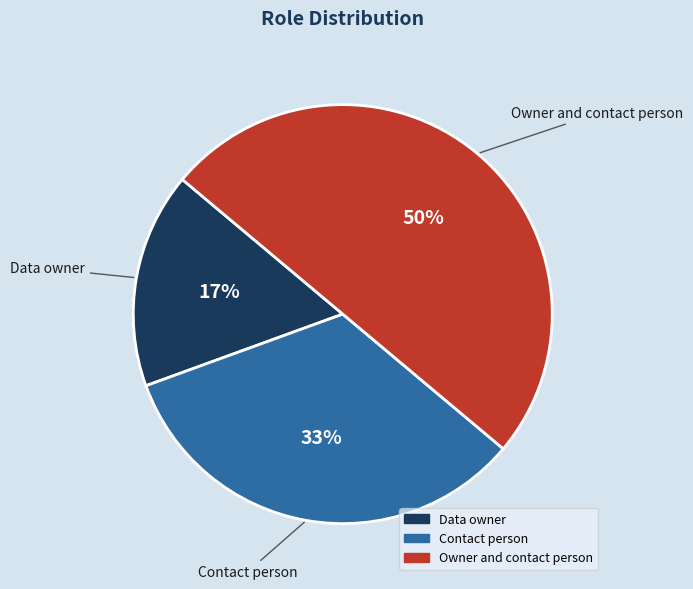

Which category has the smallest portion of the pie?

Data owner